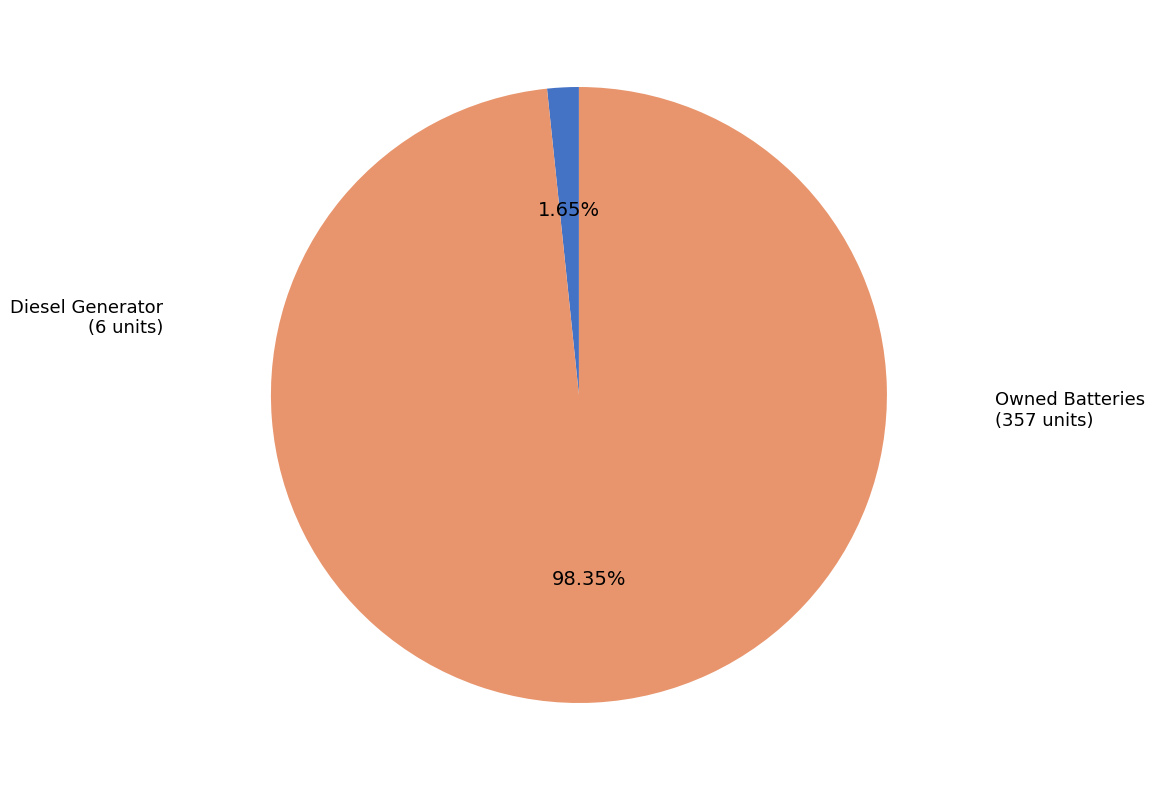

What is the largest slice in the pie chart?

Owned Batteries